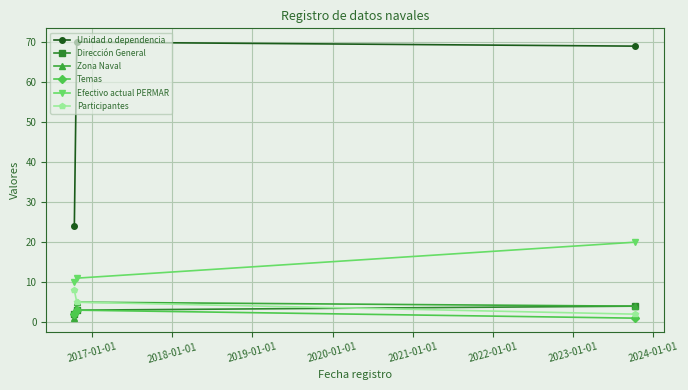

Count the number of data series in this chart.

6